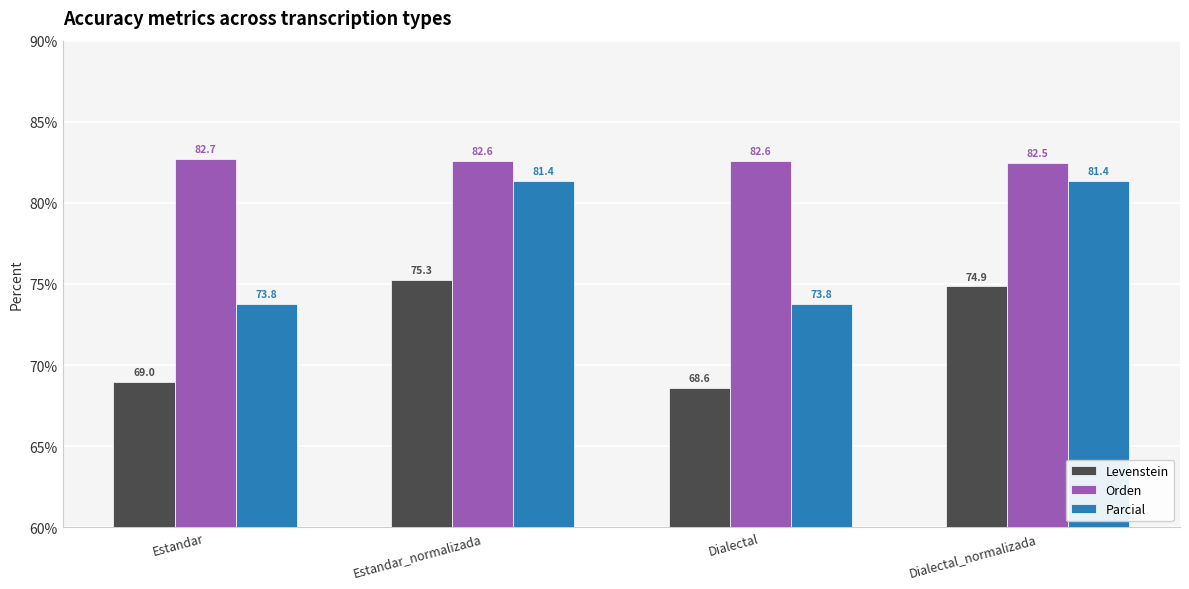

What are all the series names shown in the legend?

Levenstein, Orden, Parcial